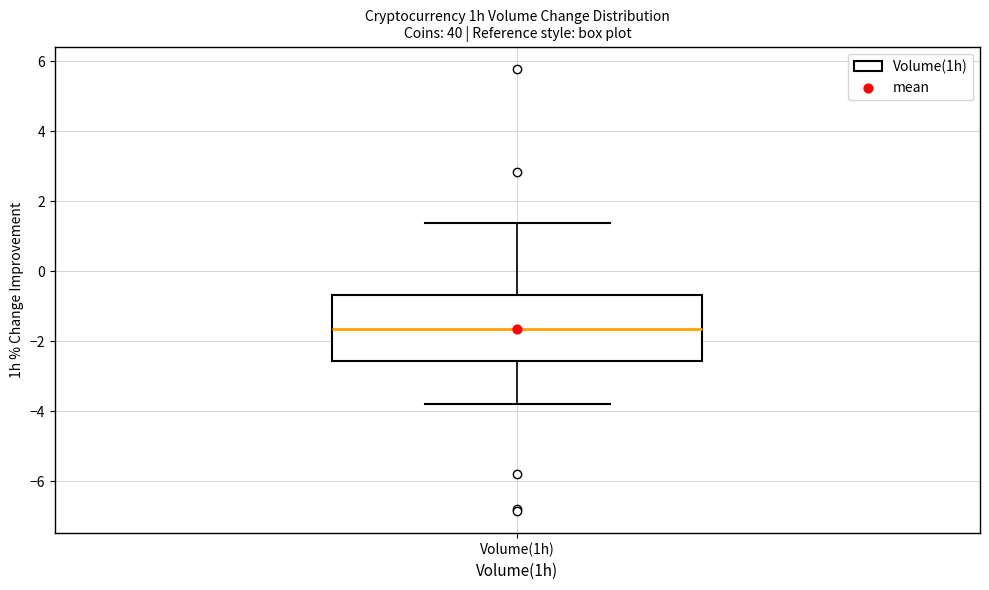

Read this box plot against the y-axis: the position of the median line, the range covered by the box, and the ends of both whiskers. The values are not printed on the chart, so give them approximately, as read against the axis.

median -1.6, box -2.6 to -0.6, whiskers -3.8 to 1.4